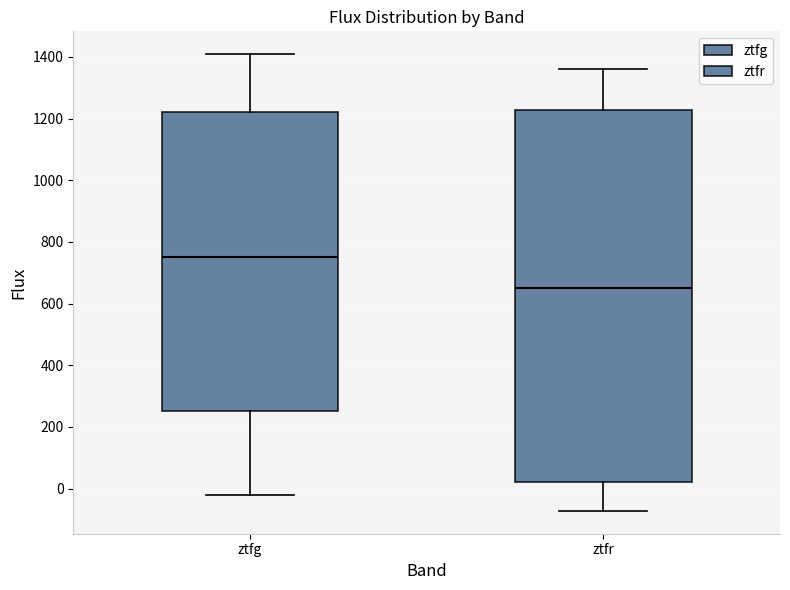

Which box has the highest median line?

ztfg